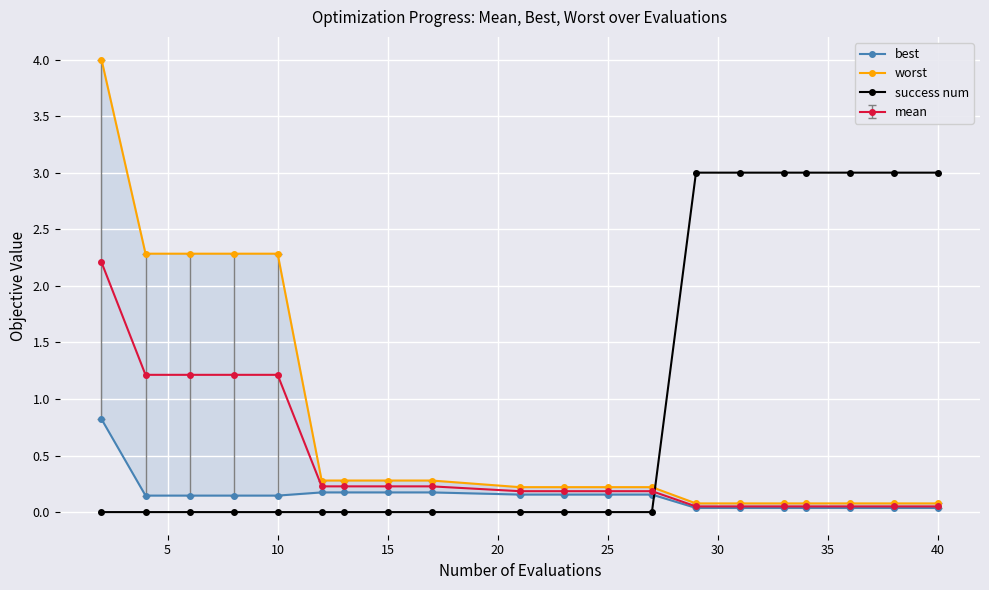

How many intersections are there between mean and success num?

1